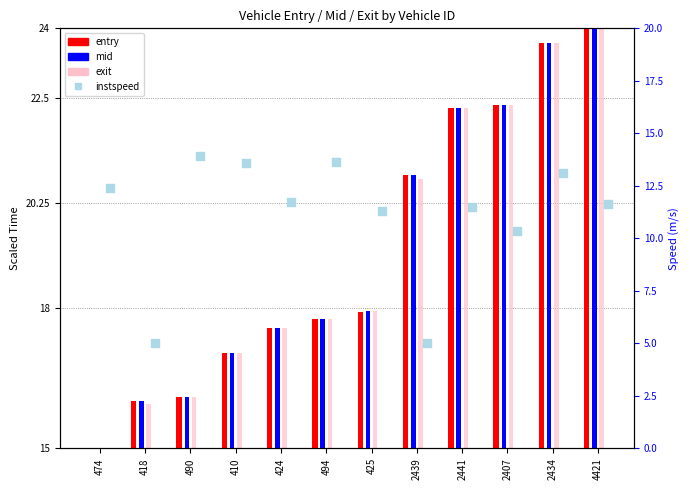

Is the value of mid at 2439 greater than the value of exit at 2407?

No